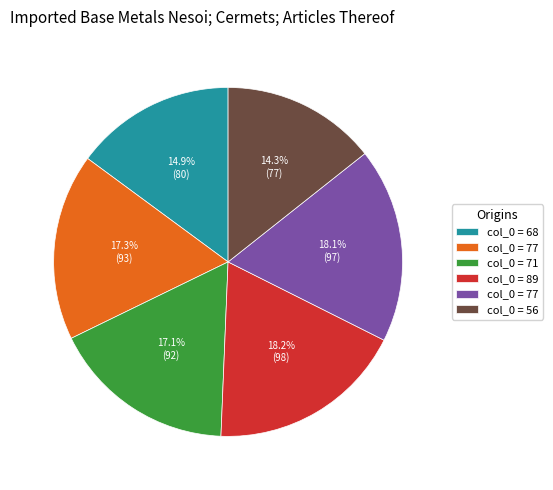

Does any single category account for the majority?

No